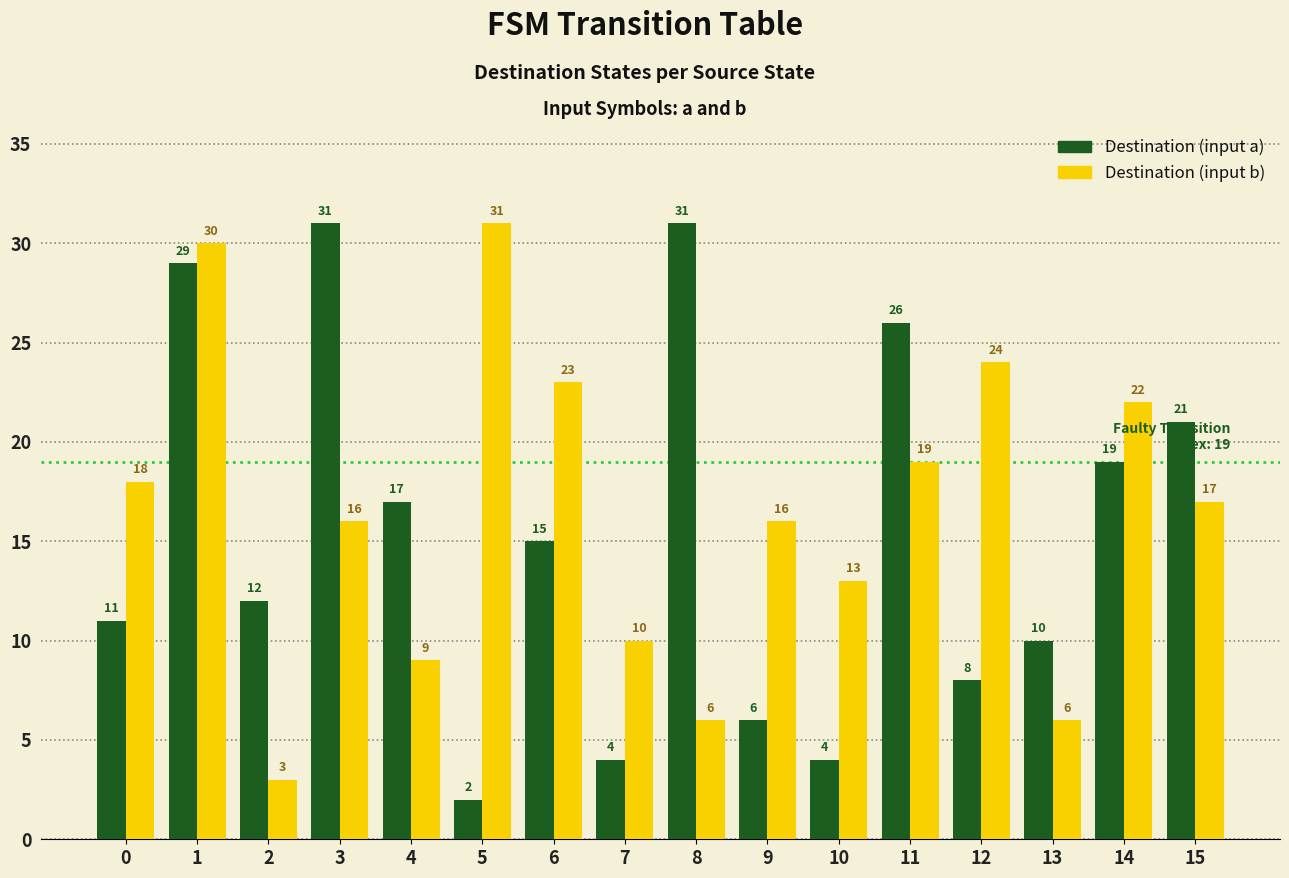

At which category is the sum across all series the highest?

1